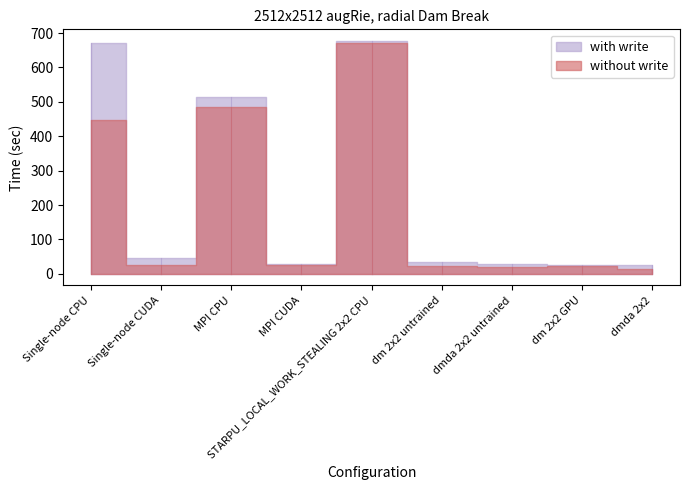

Is the value of with write at Single-node CPU greater than the value of without write at dm 2x2 GPU?

Yes